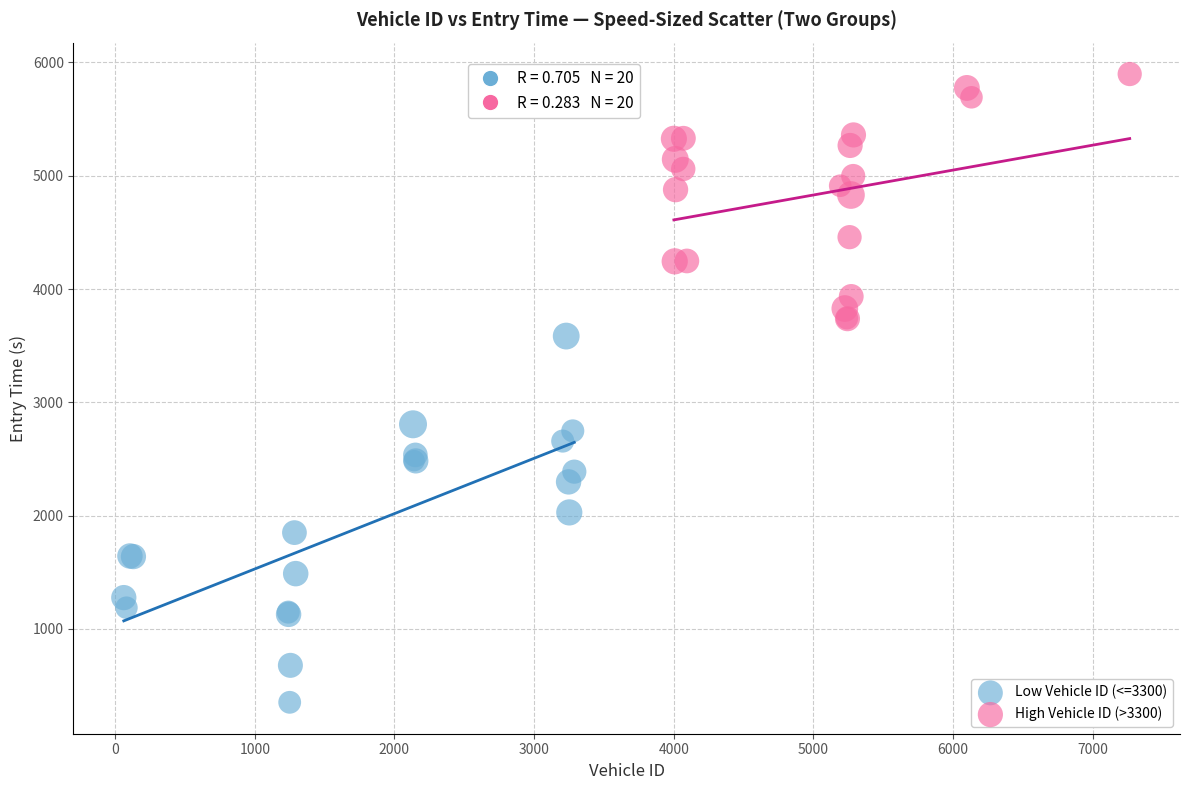

Which series contains the lowest Y value?

Low Vehicle ID (<=3300)